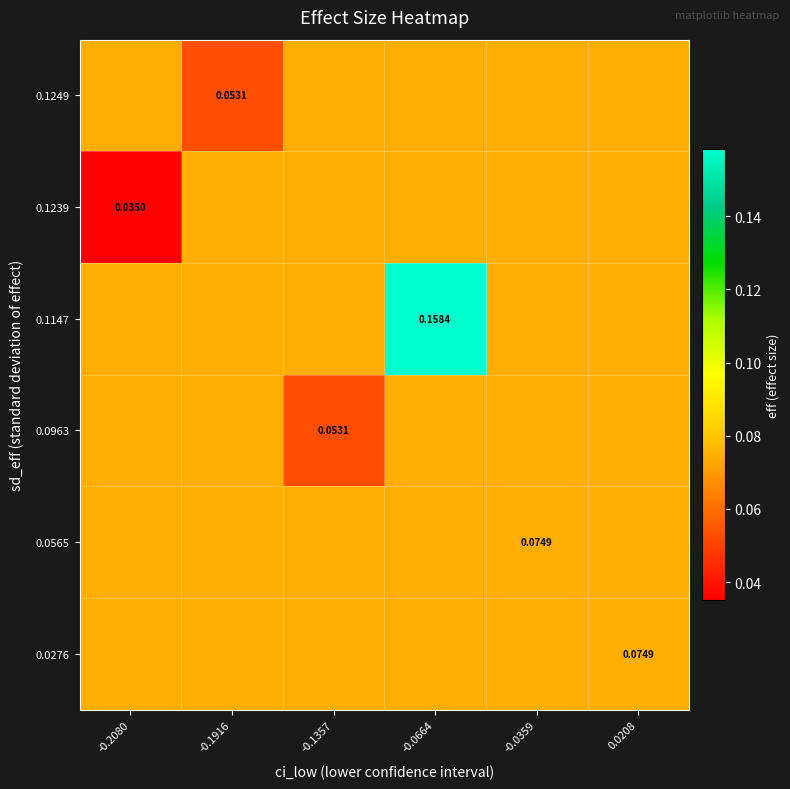

How many series are shown in this chart?

6